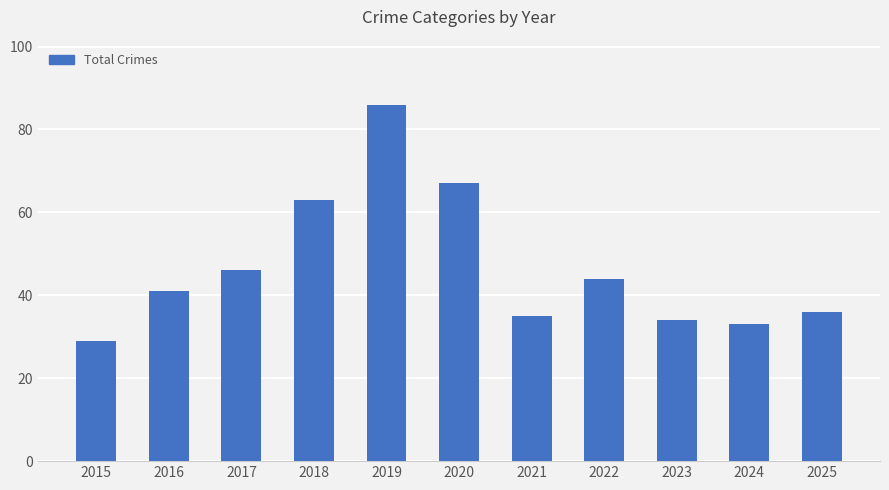

True or false: the data shows 63 at 2018.

True